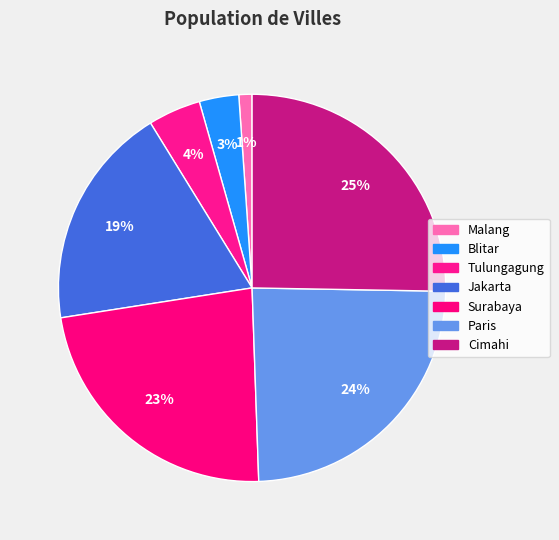

What percentage is the Cimahi slice, to the nearest percent?

25%